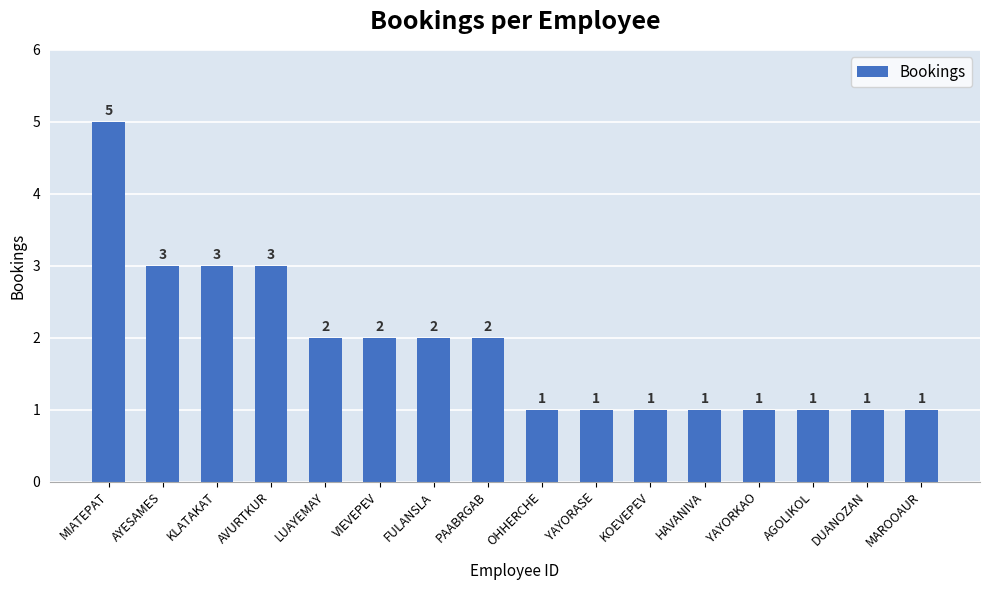

At which label does the data first exceed 2?

MIATEPAT